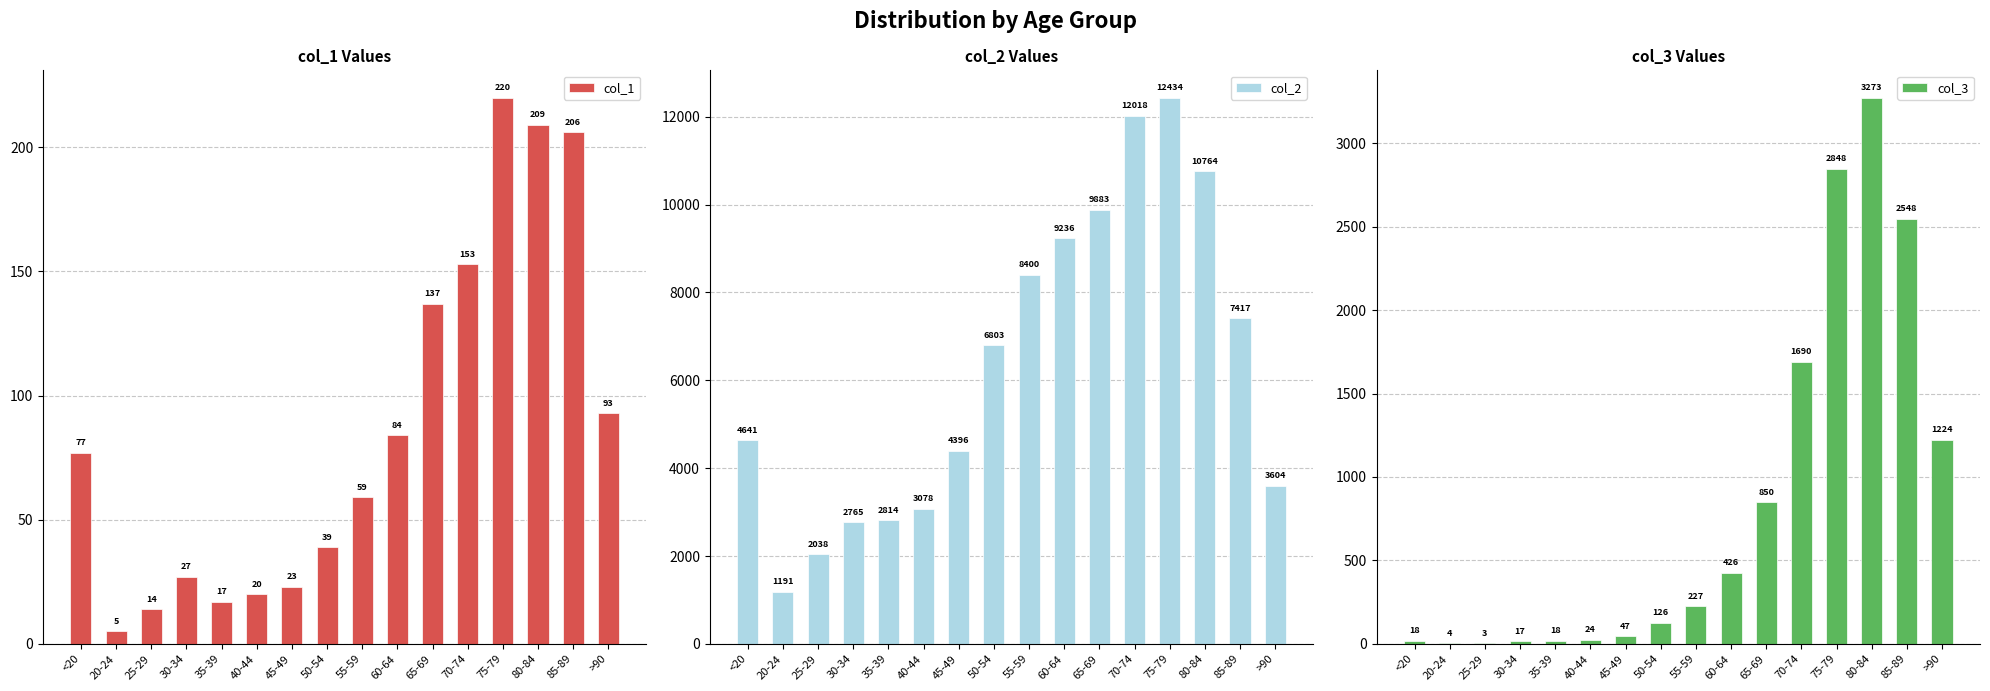

How many bars are there in total?

48